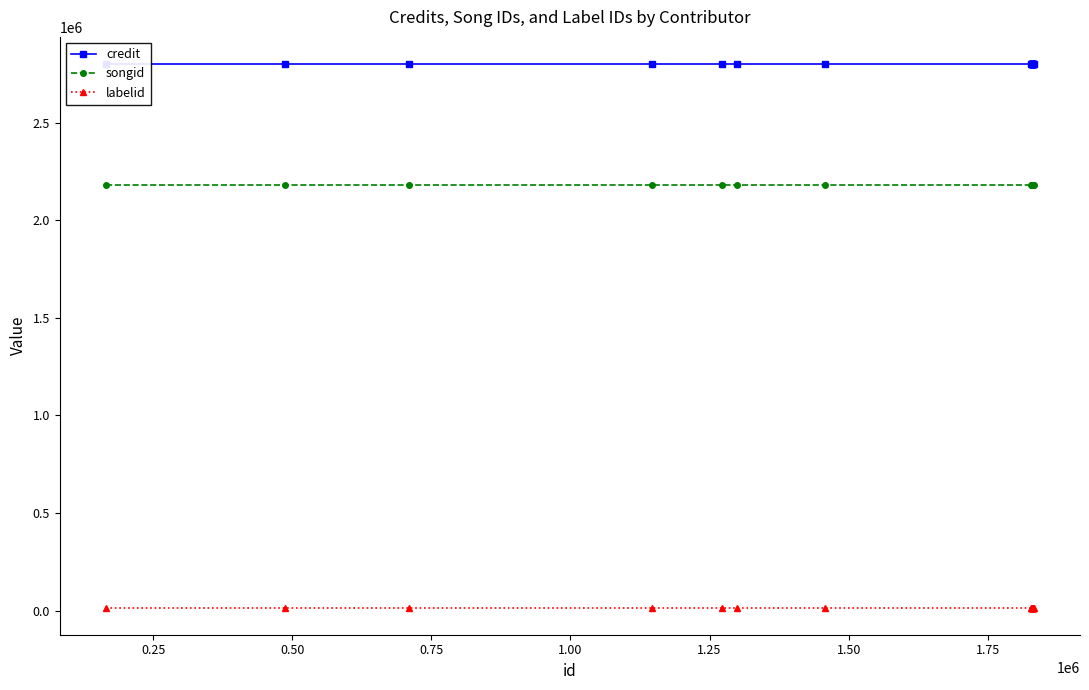

True or false: labelid and songid cross at least once.

False